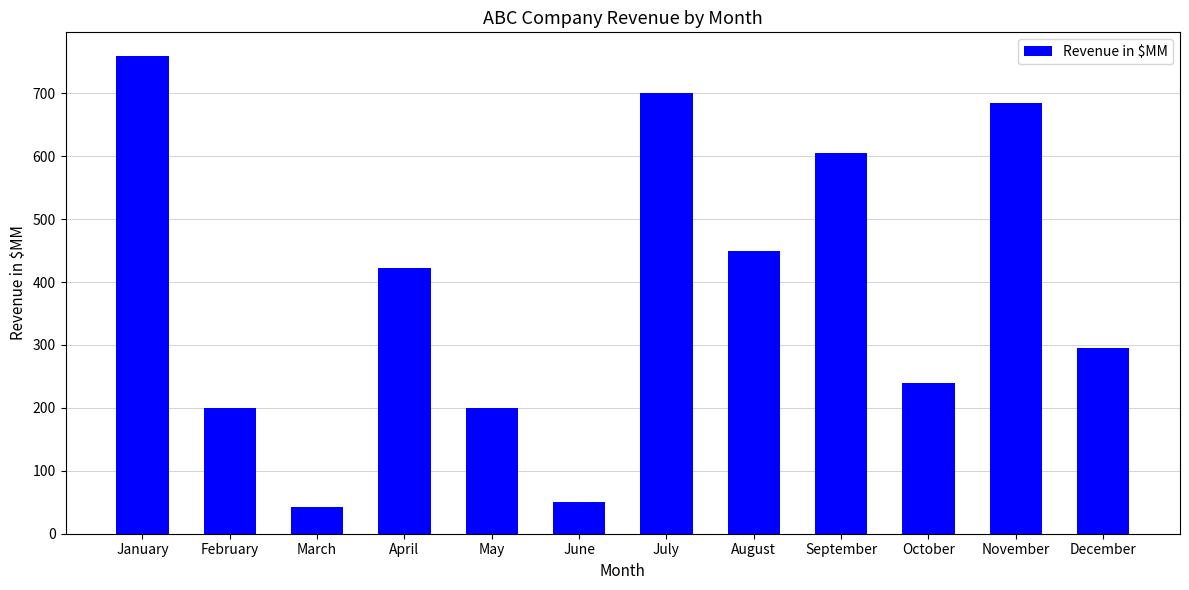

The chart shows a value of 335 at September. True or false?

False